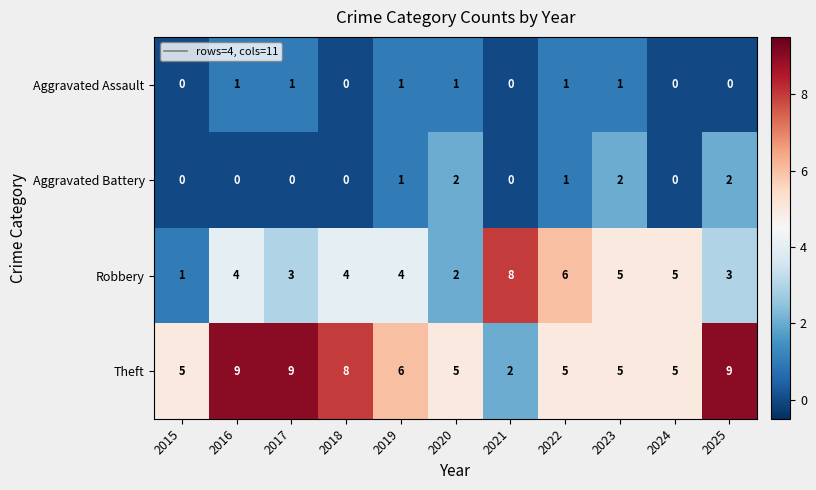

Which series changed the most between 2020 and 2023?

Robbery